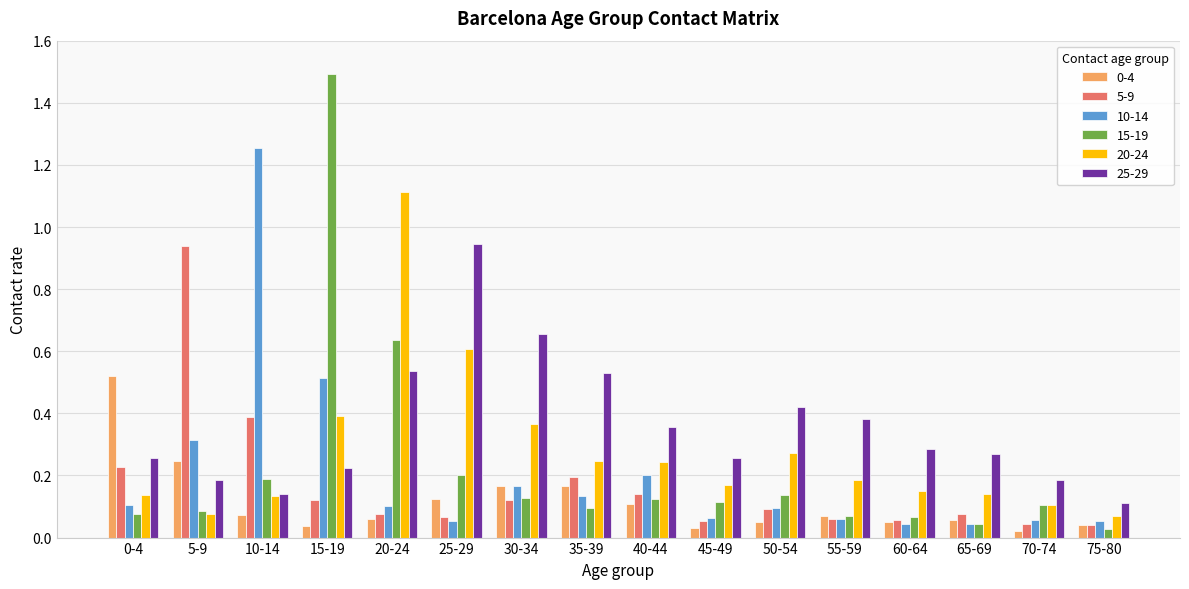

True or false: 0-4 has a value of 0.0 at 60-64.

False